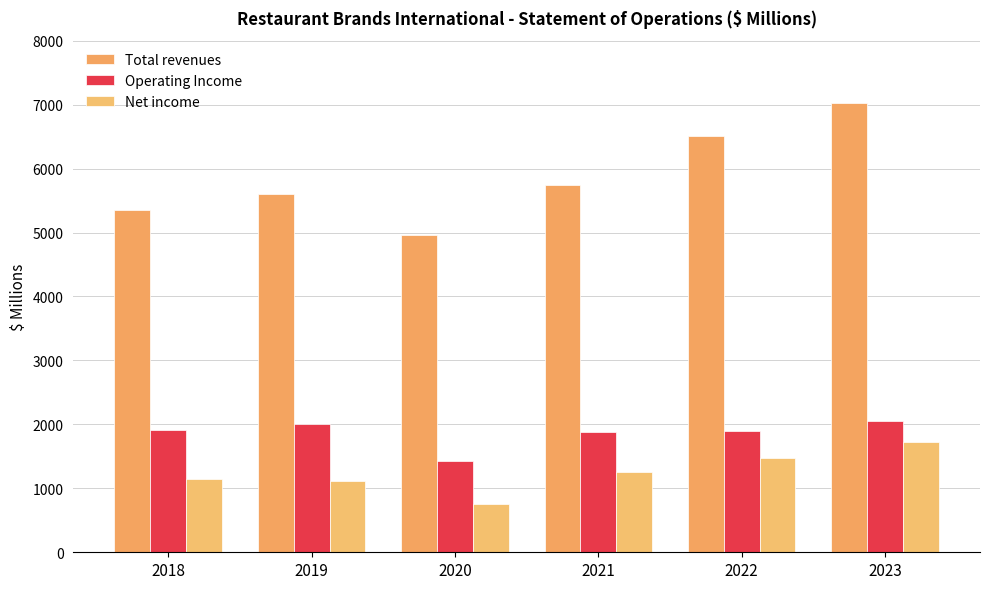

What is the difference between the Operating Income values at 2021 and 2020?

457